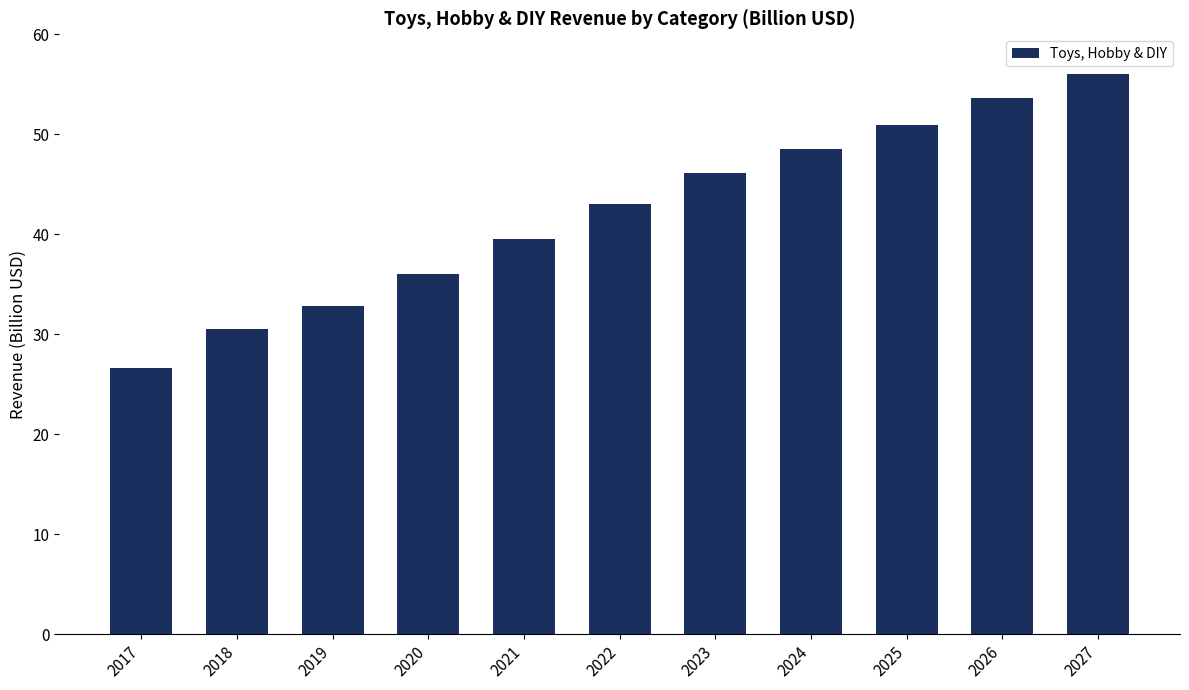

What is the difference between the maximum and second lowest values?

25.5